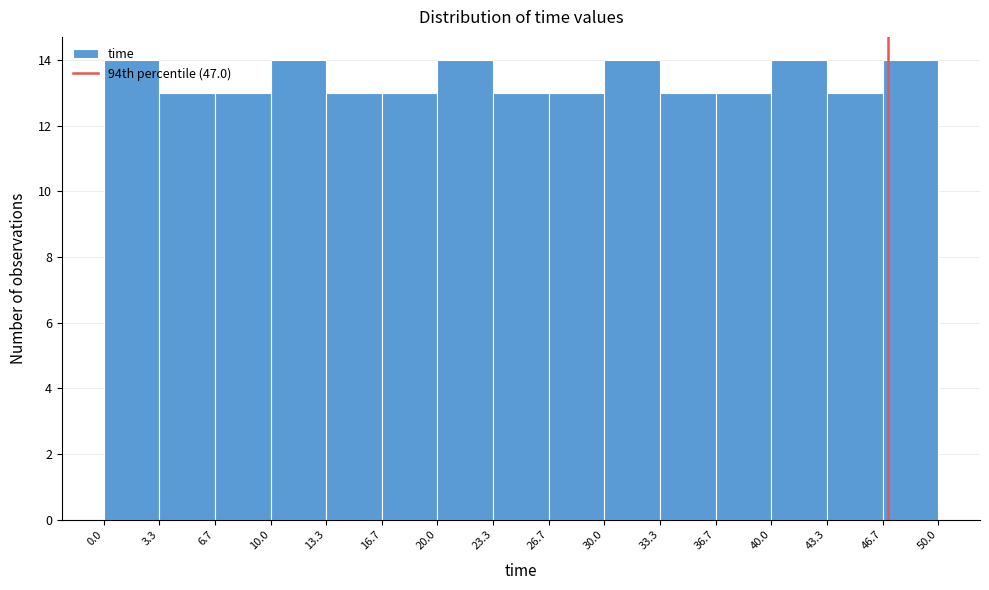

Reading left to right, list every bar in this chart as the range it spans on the x-axis followed by its height. The values are not printed on the chart, so give them approximately, as read against the axis.

0.0 to 3.3: 14
3.3 to 6.7: 13
6.7 to 10.0: 13
10.0 to 13.3: 14
13.3 to 16.7: 13
16.7 to 20.0: 13
20.0 to 23.3: 14
23.3 to 26.7: 13
26.7 to 30.0: 13
30.0 to 33.3: 14
33.3 to 36.7: 13
36.7 to 40.0: 13
40.0 to 43.3: 14
43.3 to 46.7: 13
46.7 to 50.0: 14